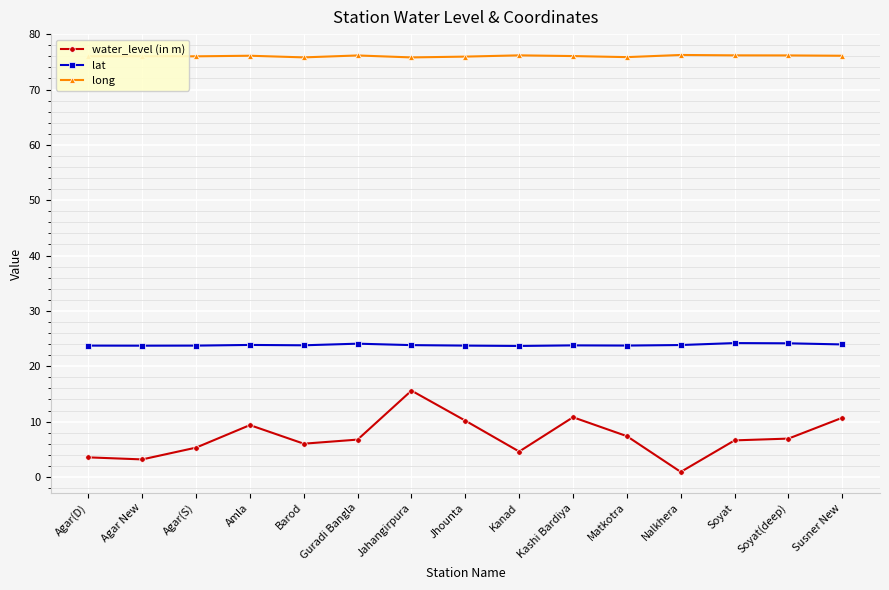

Which series has the largest total across all categories?

long